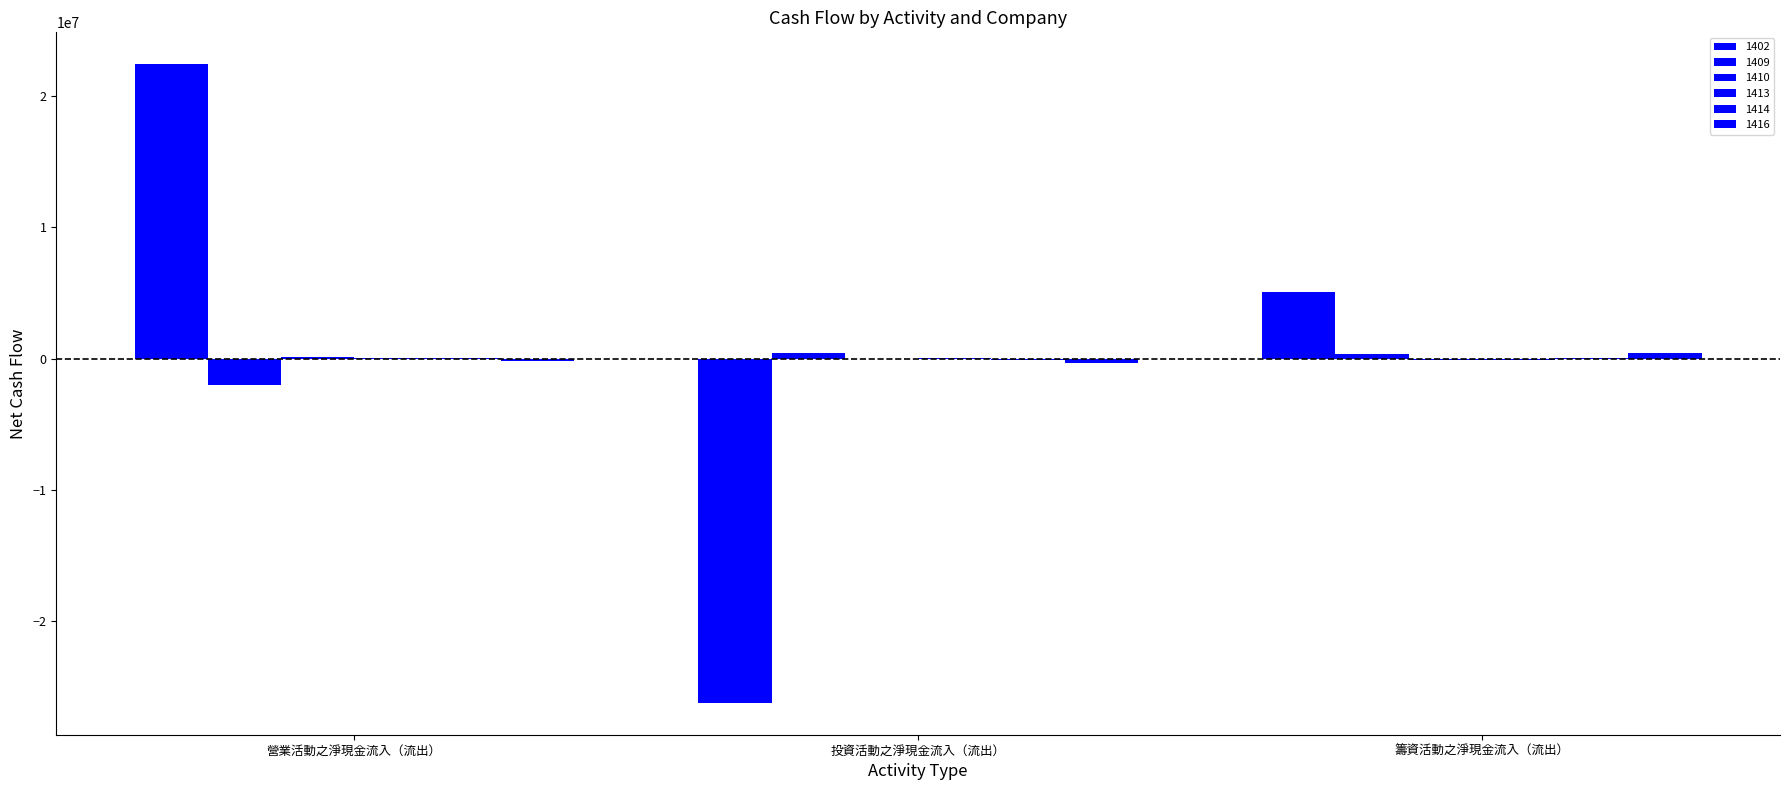

Is it true that 1416 equals -342827 at 投資活動之淨現金流入（流出）?

True